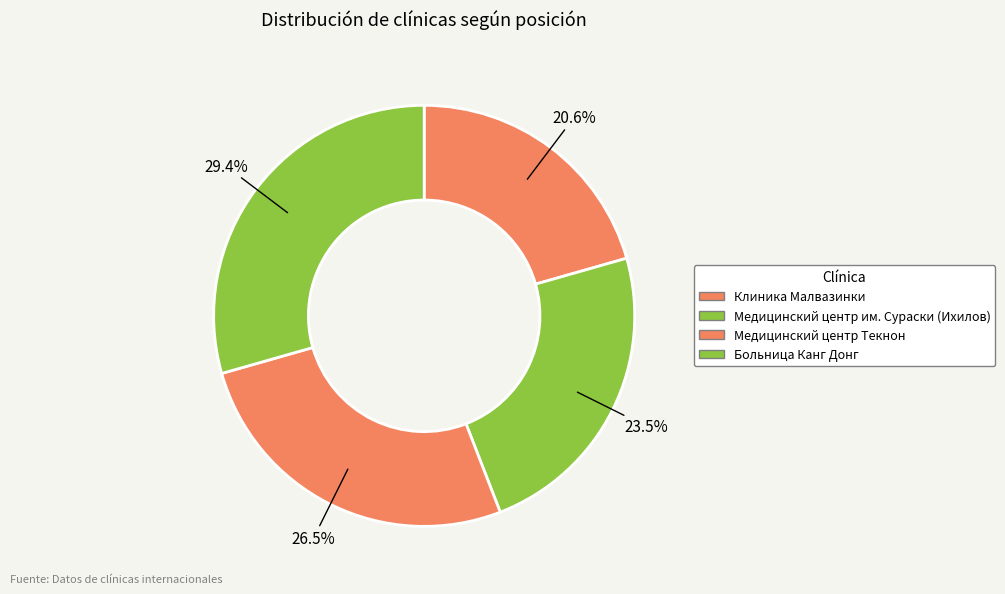

What is the total percentage of Больница Канг Донг and Клиника Малвазинки?

50.0%